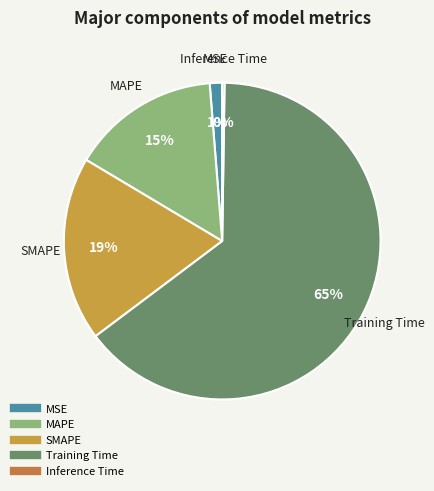

To the nearest percent, what is the average slice percentage?

20%